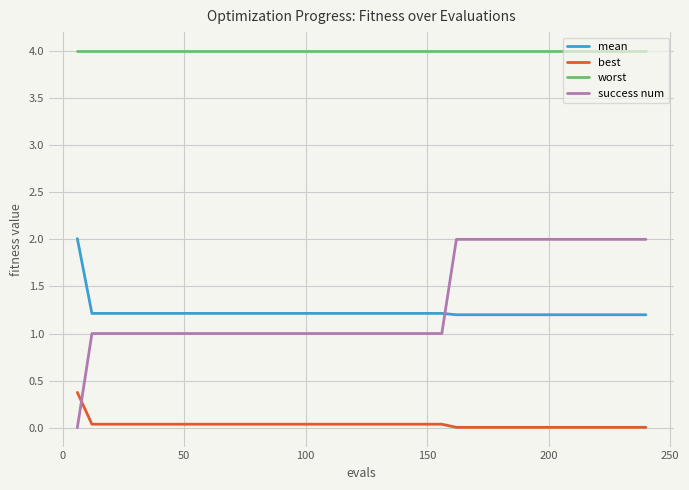

True or false: worst and mean cross at least once.

False